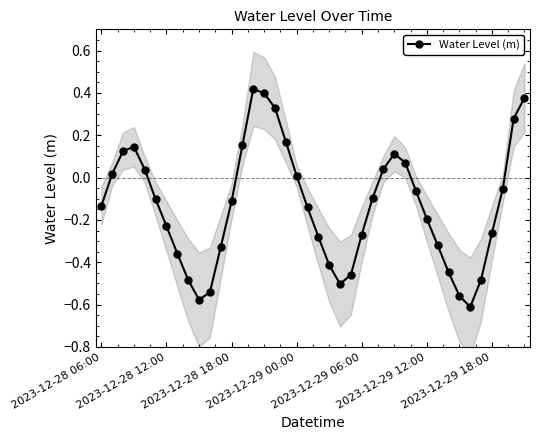

True or false: the data has more than 1 interior local peaks.

True